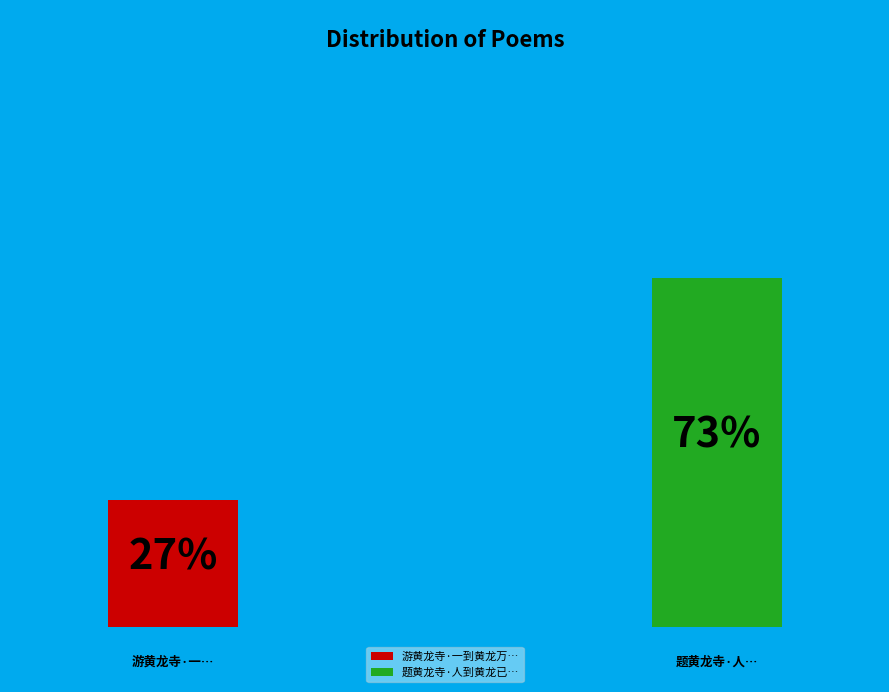

Rank the categories by value from highest to lowest.

题黄龙寺·人到黄龙已是仙, 游黄龙寺·一到黄龙万虑灰